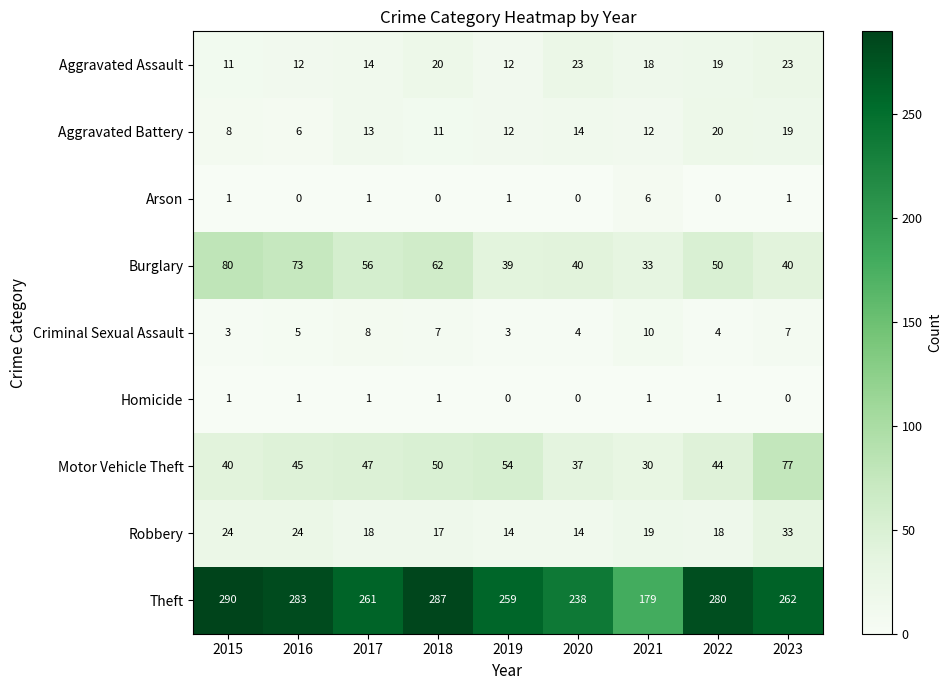

Rank the series by their maximum value, from highest to lowest.

Theft, Burglary, Motor Vehicle Theft, Robbery, Aggravated Assault, Aggravated Battery, Criminal Sexual Assault, Arson, Homicide